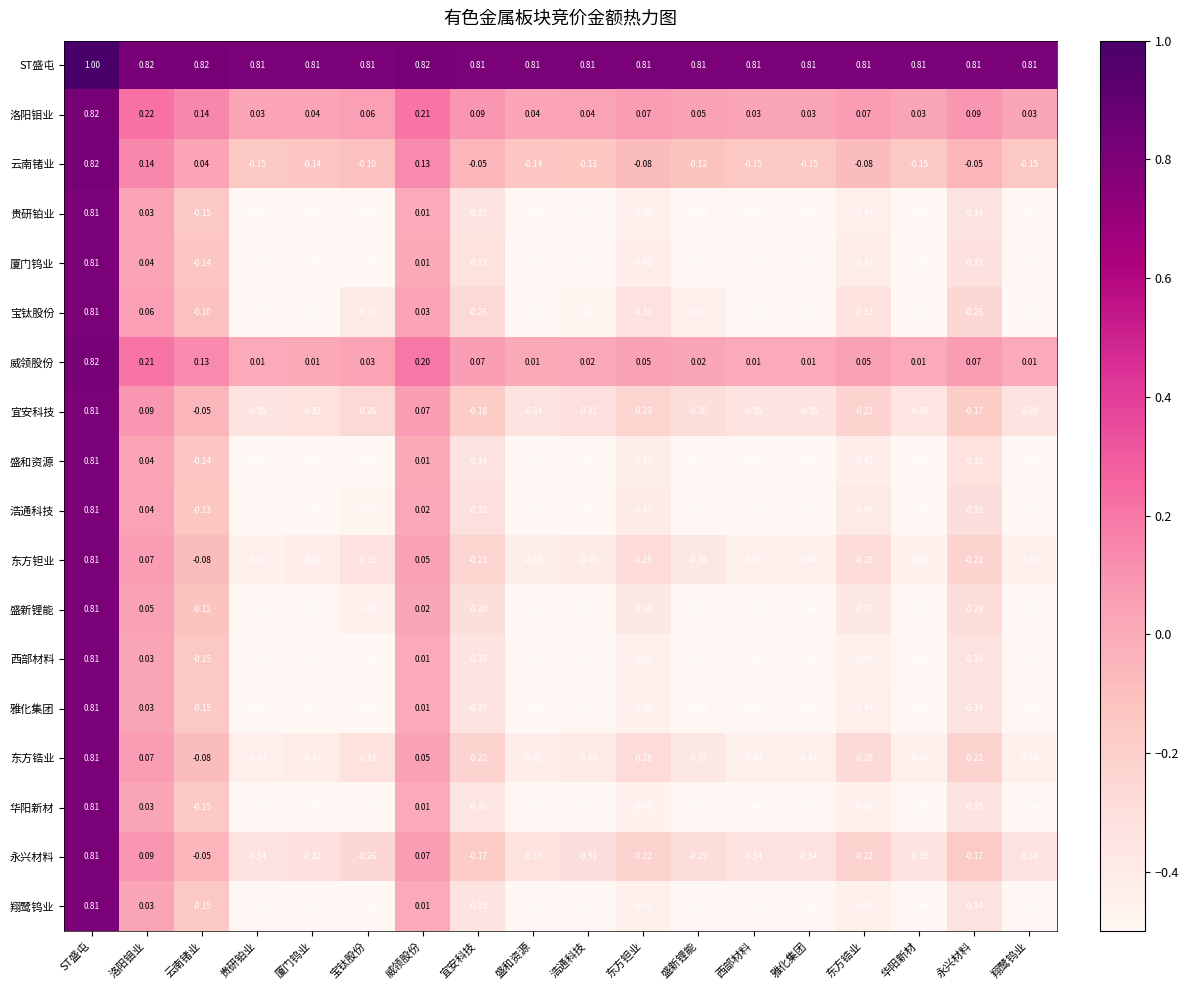

Which category has the lowest value in the 浩通科技 series?

华阳新材